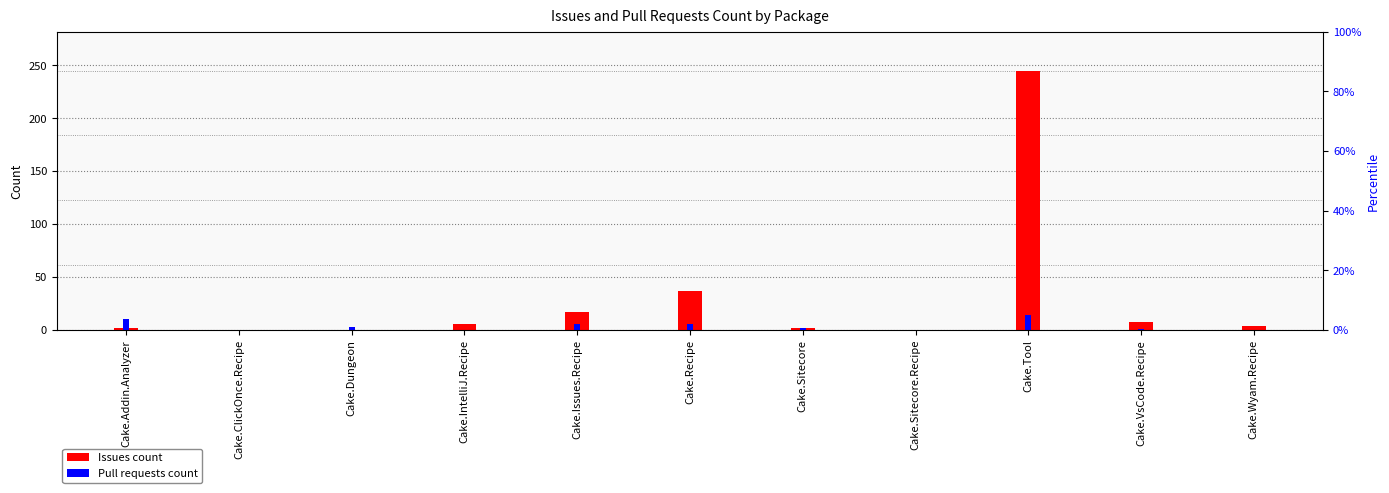

At which category does the chart reach its minimum across all series?

Cake.ClickOnce.Recipe